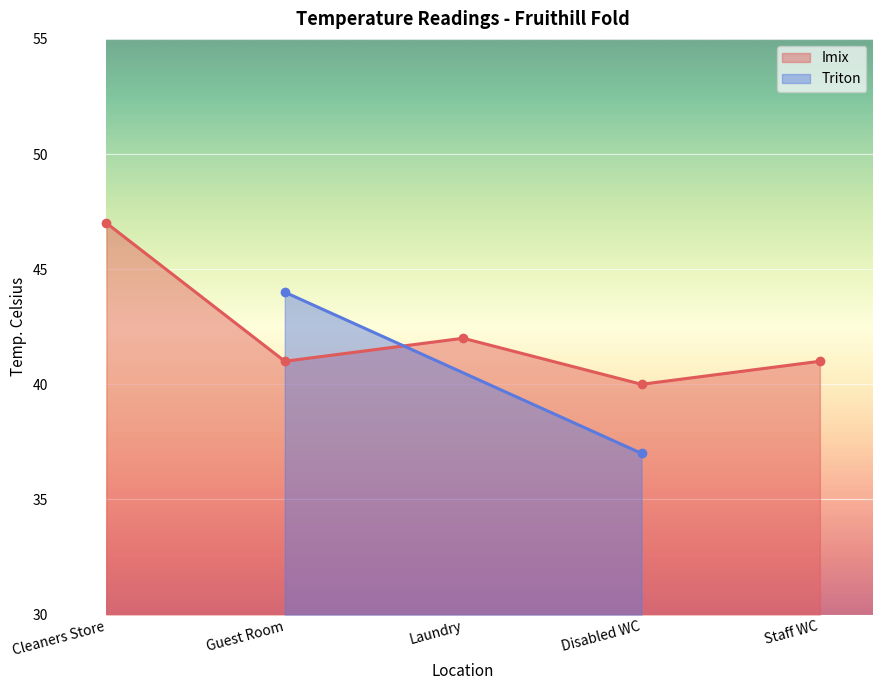

What is the maximum value shown in the chart?

47